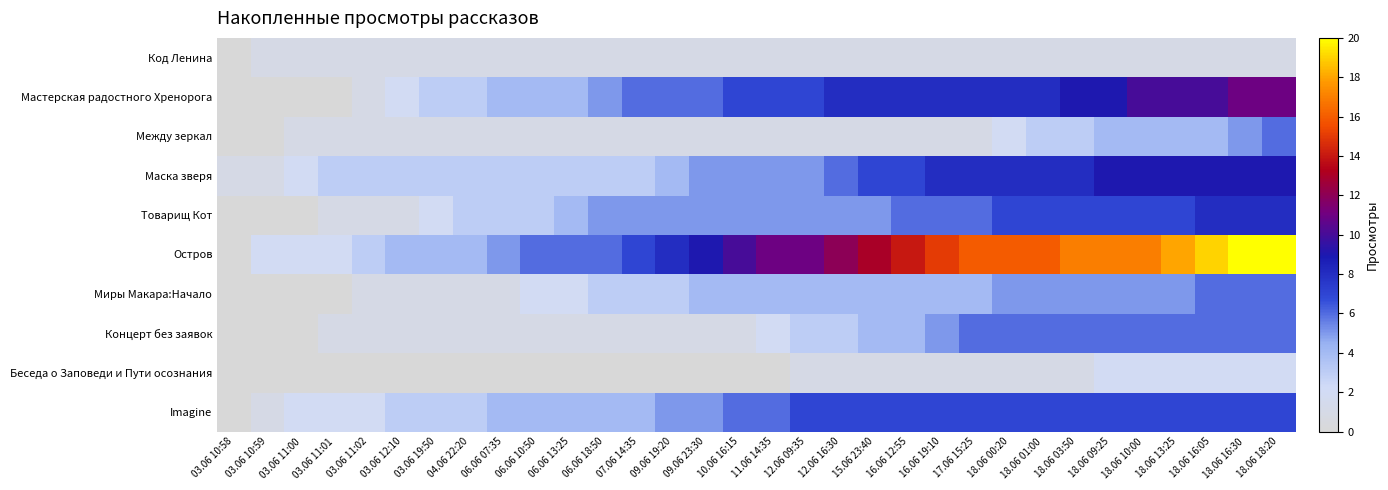

Reading left to right, extract all data points from this chart.

Код Ленина: 03.06 10:58=0	03.06 10:59=1	03.06 11:00=1	03.06 11:01=1	03.06 11:02=1	03.06 12:10=1	03.06 19:50=1	04.06 22:20=1	06.06 07:35=1	06.06 10:50=1	06.06 13:25=1	06.06 18:50=1	07.06 14:35=1	09.06 19:20=1	09.06 23:30=1	10.06 16:15=1	11.06 14:35=1	12.06 09:35=1	12.06 16:30=1	15.06 23:40=1	16.06 12:55=1	16.06 19:10=1	17.06 15:25=1	18.06 00:20=1	18.06 01:00=1	18.06 03:50=1	18.06 09:25=1	18.06 10:00=1	18.06 13:25=1	18.06 16:05=1	18.06 16:30=1	18.06 18:20=1
Мастерская радостного Хренорога: 03.06 10:58=0	03.06 10:59=0	03.06 11:00=0	03.06 11:01=0	03.06 11:02=1	03.06 12:10=2	03.06 19:50=3	04.06 22:20=3	06.06 07:35=4	06.06 10:50=4	06.06 13:25=4	06.06 18:50=5	07.06 14:35=6	09.06 19:20=6	09.06 23:30=6	10.06 16:15=7	11.06 14:35=7	12.06 09:35=7	12.06 16:30=8	15.06 23:40=8	16.06 12:55=8	16.06 19:10=8	17.06 15:25=8	18.06 00:20=8	18.06 01:00=8	18.06 03:50=9	18.06 09:25=9	18.06 10:00=10	18.06 13:25=10	18.06 16:05=10	18.06 16:30=11	18.06 18:20=11
Между зеркал: 03.06 10:58=0	03.06 10:59=0	03.06 11:00=1	03.06 11:01=1	03.06 11:02=1	03.06 12:10=1	03.06 19:50=1	04.06 22:20=1	06.06 07:35=1	06.06 10:50=1	06.06 13:25=1	06.06 18:50=1	07.06 14:35=1	09.06 19:20=1	09.06 23:30=1	10.06 16:15=1	11.06 14:35=1	12.06 09:35=1	12.06 16:30=1	15.06 23:40=1	16.06 12:55=1	16.06 19:10=1	17.06 15:25=1	18.06 00:20=2	18.06 01:00=3	18.06 03:50=3	18.06 09:25=4	18.06 10:00=4	18.06 13:25=4	18.06 16:05=4	18.06 16:30=5	18.06 18:20=6
Маска зверя: 03.06 10:58=1	03.06 10:59=1	03.06 11:00=2	03.06 11:01=3	03.06 11:02=3	03.06 12:10=3	03.06 19:50=3	04.06 22:20=3	06.06 07:35=3	06.06 10:50=3	06.06 13:25=3	06.06 18:50=3	07.06 14:35=3	09.06 19:20=4	09.06 23:30=5	10.06 16:15=5	11.06 14:35=5	12.06 09:35=5	12.06 16:30=6	15.06 23:40=7	16.06 12:55=7	16.06 19:10=8	17.06 15:25=8	18.06 00:20=8	18.06 01:00=8	18.06 03:50=8	18.06 09:25=9	18.06 10:00=9	18.06 13:25=9	18.06 16:05=9	18.06 16:30=9	18.06 18:20=9
Товарищ Кот: 03.06 10:58=0	03.06 10:59=0	03.06 11:00=0	03.06 11:01=1	03.06 11:02=1	03.06 12:10=1	03.06 19:50=2	04.06 22:20=3	06.06 07:35=3	06.06 10:50=3	06.06 13:25=4	06.06 18:50=5	07.06 14:35=5	09.06 19:20=5	09.06 23:30=5	10.06 16:15=5	11.06 14:35=5	12.06 09:35=5	12.06 16:30=5	15.06 23:40=5	16.06 12:55=6	16.06 19:10=6	17.06 15:25=6	18.06 00:20=7	18.06 01:00=7	18.06 03:50=7	18.06 09:25=7	18.06 10:00=7	18.06 13:25=7	18.06 16:05=8	18.06 16:30=8	18.06 18:20=8
Остров: 03.06 10:58=0	03.06 10:59=2	03.06 11:00=2	03.06 11:01=2	03.06 11:02=3	03.06 12:10=4	03.06 19:50=4	04.06 22:20=4	06.06 07:35=5	06.06 10:50=6	06.06 13:25=6	06.06 18:50=6	07.06 14:35=7	09.06 19:20=8	09.06 23:30=9	10.06 16:15=10	11.06 14:35=11	12.06 09:35=11	12.06 16:30=12	15.06 23:40=13	16.06 12:55=14	16.06 19:10=15	17.06 15:25=16	18.06 00:20=16	18.06 01:00=16	18.06 03:50=17	18.06 09:25=17	18.06 10:00=17	18.06 13:25=18	18.06 16:05=19	18.06 16:30=20	18.06 18:20=20
Миры Макара:Начало: 03.06 10:58=0	03.06 10:59=0	03.06 11:00=0	03.06 11:01=0	03.06 11:02=1	03.06 12:10=1	03.06 19:50=1	04.06 22:20=1	06.06 07:35=1	06.06 10:50=2	06.06 13:25=2	06.06 18:50=3	07.06 14:35=3	09.06 19:20=3	09.06 23:30=4	10.06 16:15=4	11.06 14:35=4	12.06 09:35=4	12.06 16:30=4	15.06 23:40=4	16.06 12:55=4	16.06 19:10=4	17.06 15:25=4	18.06 00:20=5	18.06 01:00=5	18.06 03:50=5	18.06 09:25=5	18.06 10:00=5	18.06 13:25=5	18.06 16:05=6	18.06 16:30=6	18.06 18:20=6
Концерт без заявок: 03.06 10:58=0	03.06 10:59=0	03.06 11:00=0	03.06 11:01=1	03.06 11:02=1	03.06 12:10=1	03.06 19:50=1	04.06 22:20=1	06.06 07:35=1	06.06 10:50=1	06.06 13:25=1	06.06 18:50=1	07.06 14:35=1	09.06 19:20=1	09.06 23:30=1	10.06 16:15=1	11.06 14:35=2	12.06 09:35=3	12.06 16:30=3	15.06 23:40=4	16.06 12:55=4	16.06 19:10=5	17.06 15:25=6	18.06 00:20=6	18.06 01:00=6	18.06 03:50=6	18.06 09:25=6	18.06 10:00=6	18.06 13:25=6	18.06 16:05=6	18.06 16:30=6	18.06 18:20=6
Беседа о Заповеди и Пути осознания: 03.06 10:58=0	03.06 10:59=0	03.06 11:00=0	03.06 11:01=0	03.06 11:02=0	03.06 12:10=0	03.06 19:50=0	04.06 22:20=0	06.06 07:35=0	06.06 10:50=0	06.06 13:25=0	06.06 18:50=0	07.06 14:35=0	09.06 19:20=0	09.06 23:30=0	10.06 16:15=0	11.06 14:35=0	12.06 09:35=1	12.06 16:30=1	15.06 23:40=1	16.06 12:55=1	16.06 19:10=1	17.06 15:25=1	18.06 00:20=1	18.06 01:00=1	18.06 03:50=1	18.06 09:25=2	18.06 10:00=2	18.06 13:25=2	18.06 16:05=2	18.06 16:30=2	18.06 18:20=2
Imagine: 03.06 10:58=0	03.06 10:59=1	03.06 11:00=2	03.06 11:01=2	03.06 11:02=2	03.06 12:10=3	03.06 19:50=3	04.06 22:20=3	06.06 07:35=4	06.06 10:50=4	06.06 13:25=4	06.06 18:50=4	07.06 14:35=4	09.06 19:20=5	09.06 23:30=5	10.06 16:15=6	11.06 14:35=6	12.06 09:35=7	12.06 16:30=7	15.06 23:40=7	16.06 12:55=7	16.06 19:10=7	17.06 15:25=7	18.06 00:20=7	18.06 01:00=7	18.06 03:50=7	18.06 09:25=7	18.06 10:00=7	18.06 13:25=7	18.06 16:05=7	18.06 16:30=7	18.06 18:20=7